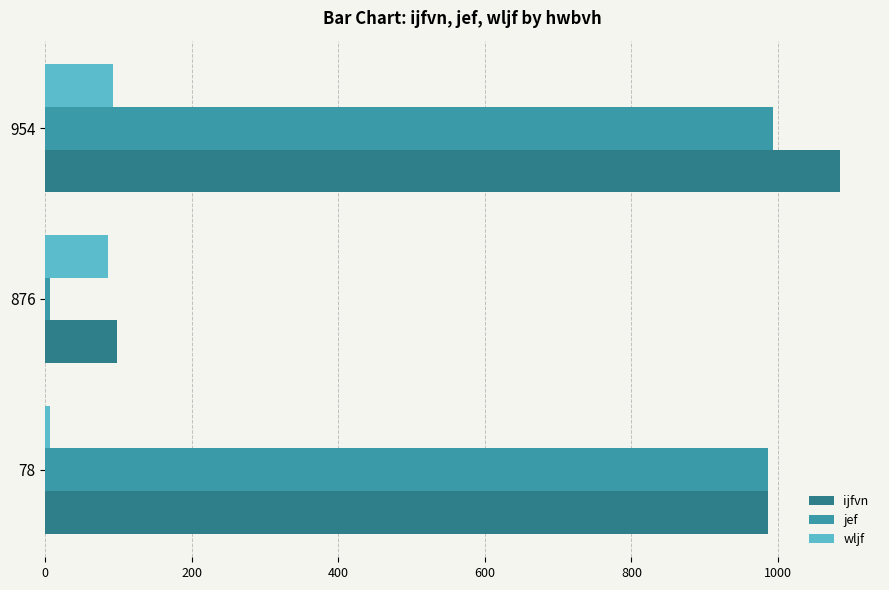

List the labels in order of ijfvn value, smallest first.

876, 78, 954